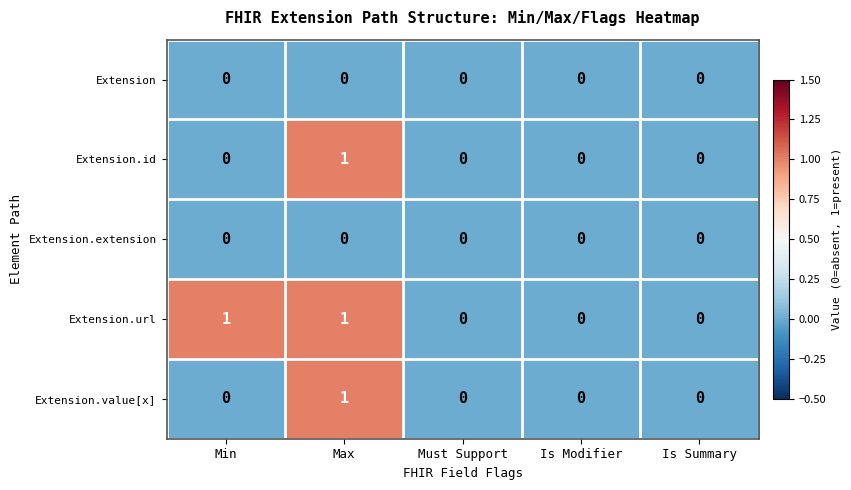

Is the value of Extension.id at Is Summary greater than the value of Extension.url at Max?

No